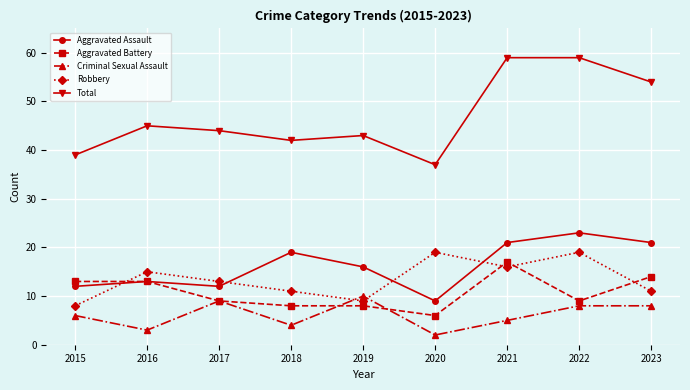

Rank the series at 2020 from highest to lowest value.

Total, Robbery, Aggravated Assault, Aggravated Battery, Criminal Sexual Assault